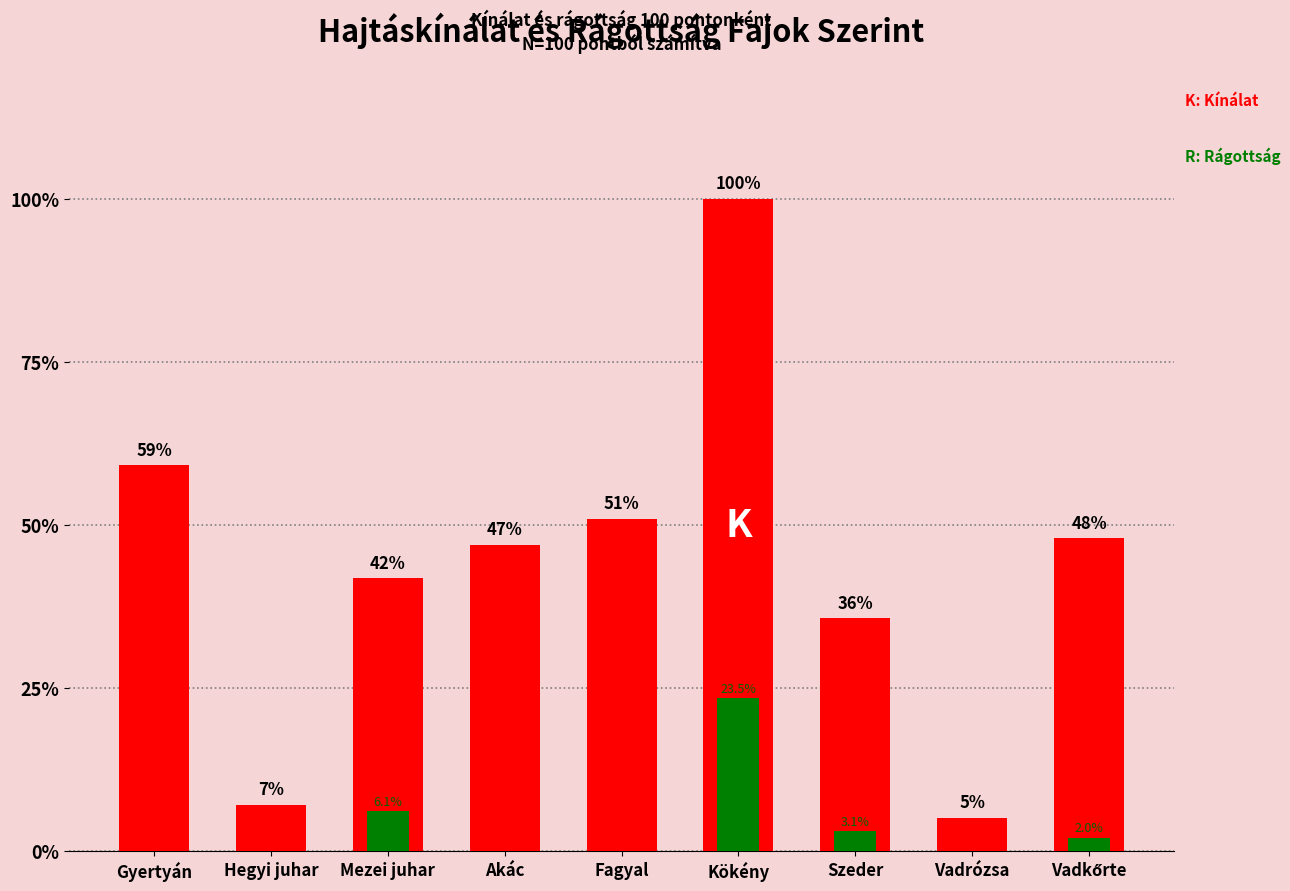

List the labels in order of Rágottság/100 pont value, smallest first.

Gyertyán, Hegyi juhar, Akác, Fagyal, Vadrózsa, Vadkőrte, Szeder, Mezei juhar, Kökény